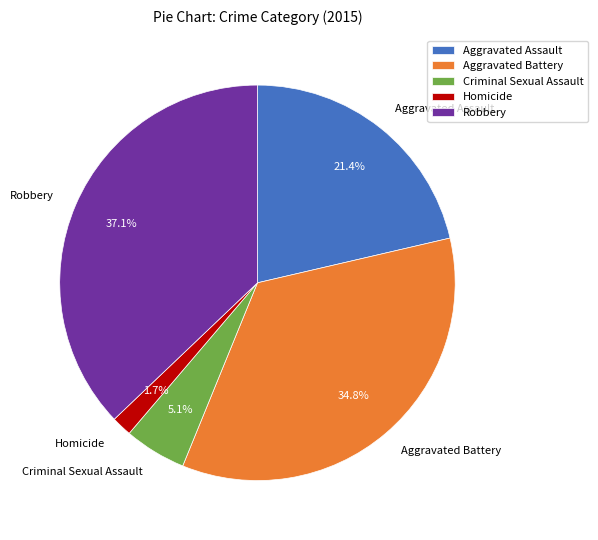

Is it true that Robbery is 24% of the pie?

False